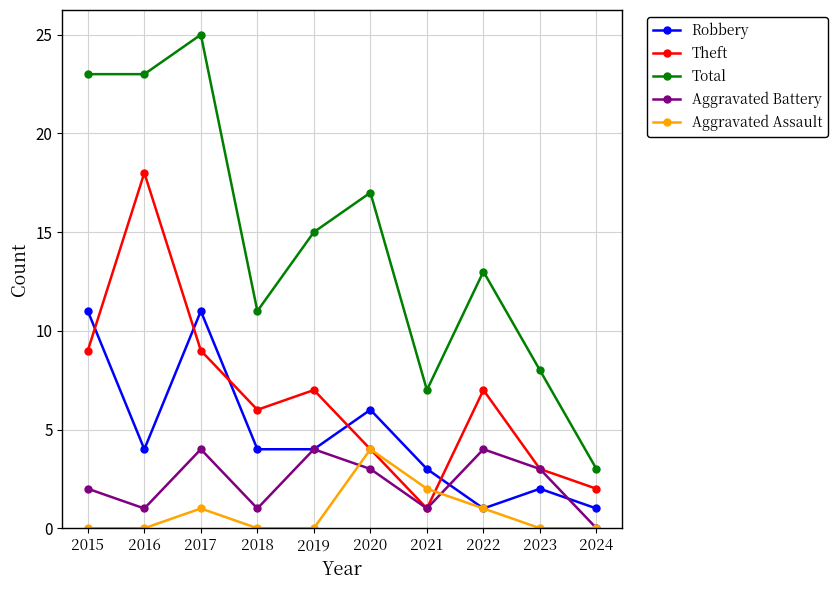

At which category does Total reach its first local peak?

2017